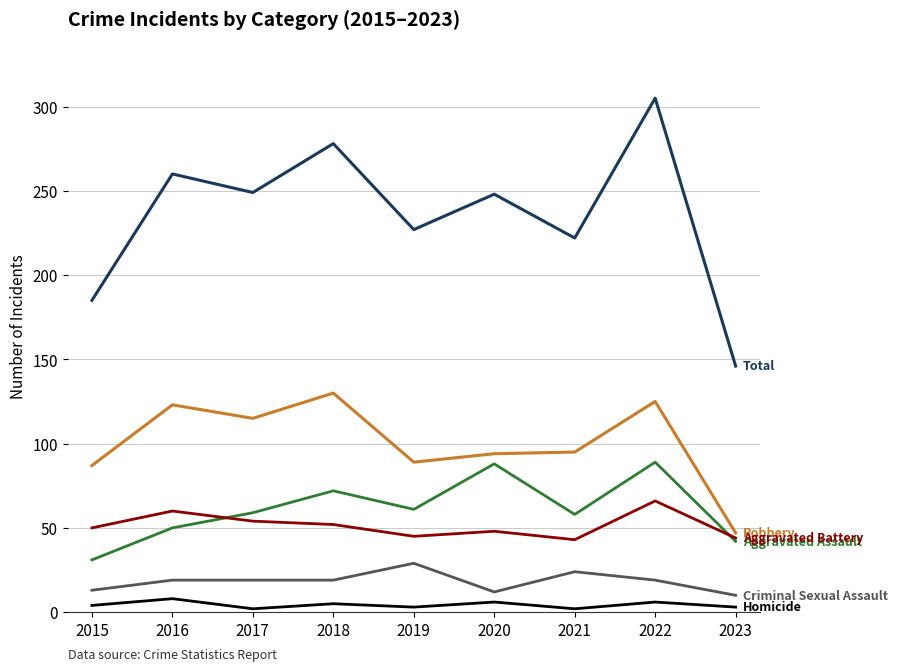

At which category is the sum across all series the highest?

2022